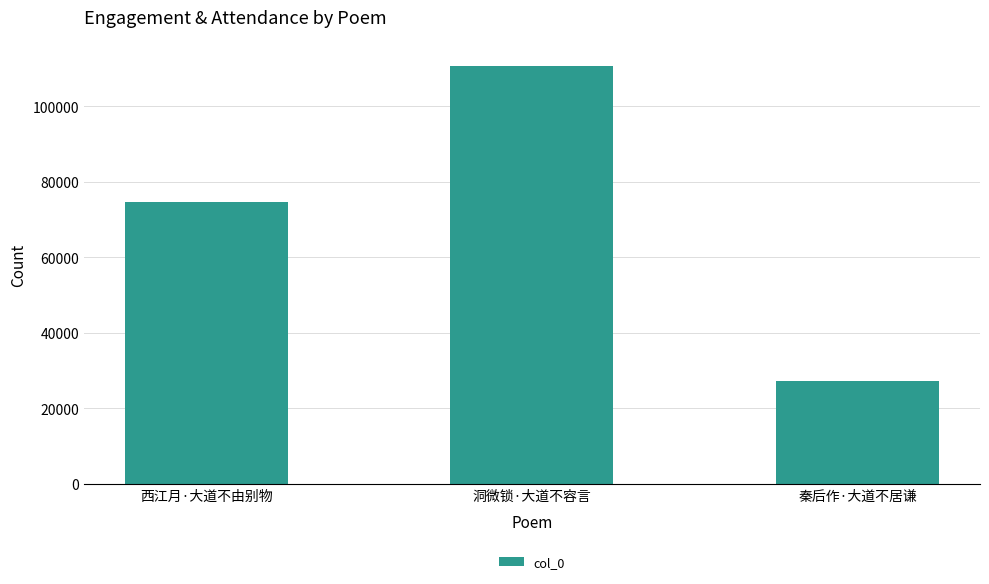

Reading left to right, extract all data points from this chart.

74636	110649	27163